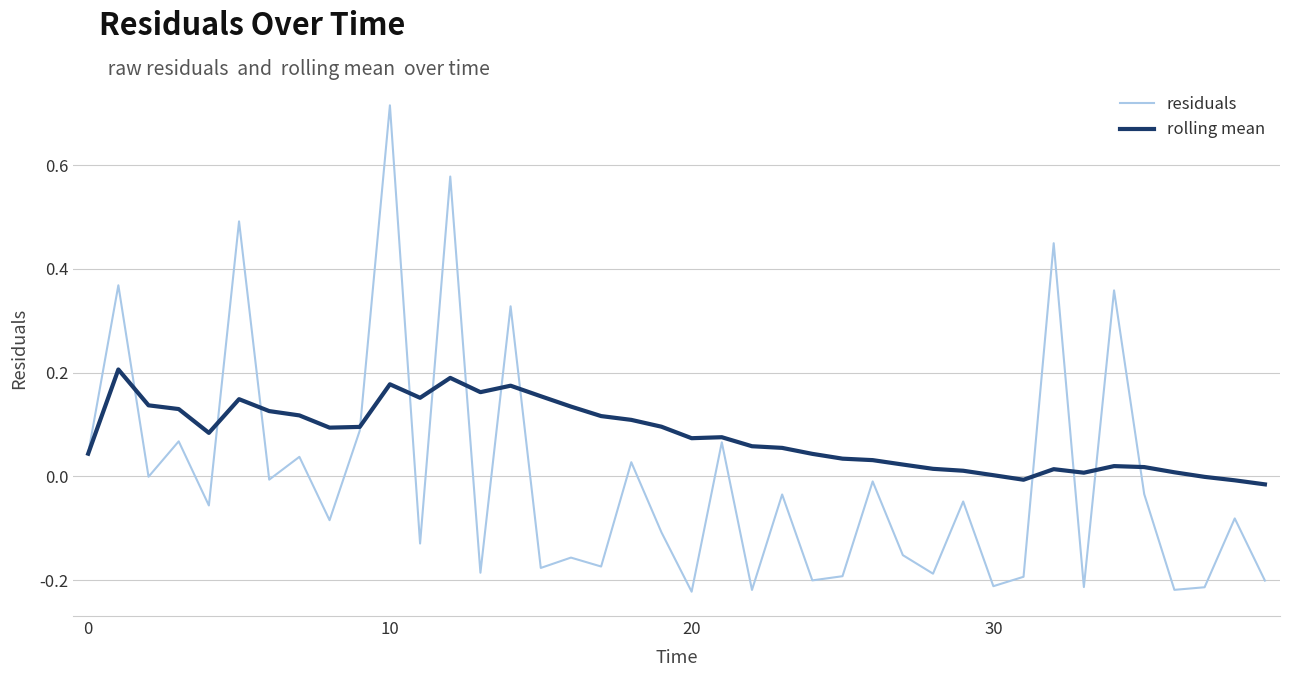

Which series has the largest total across all categories?

rolling mean